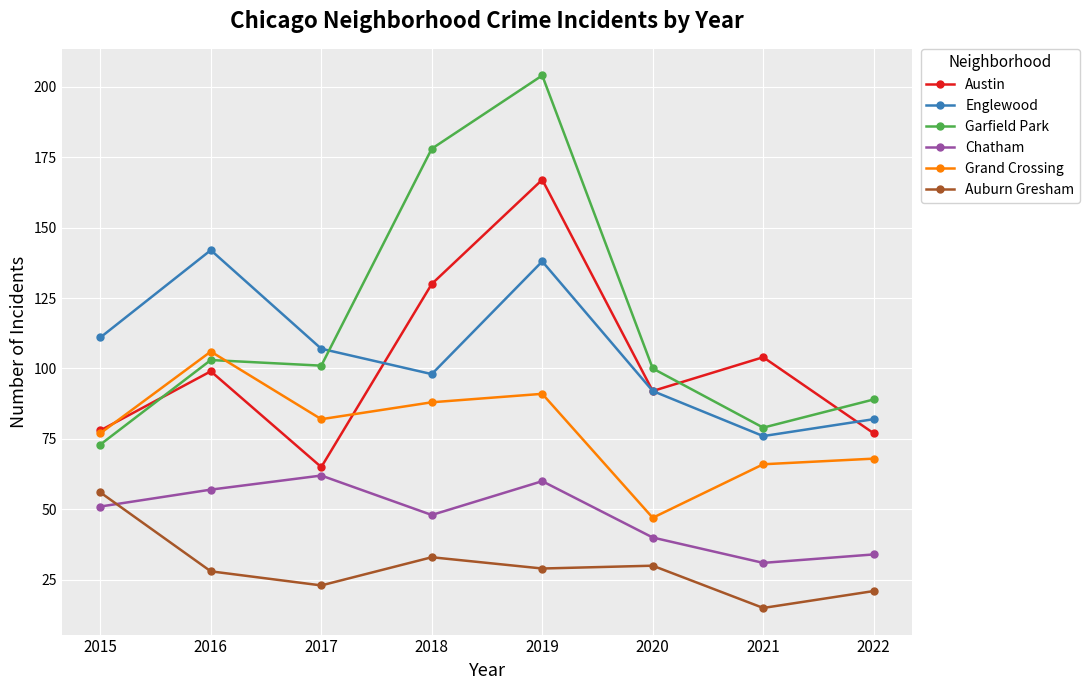

At which category does the chart reach its peak across all series?

2019